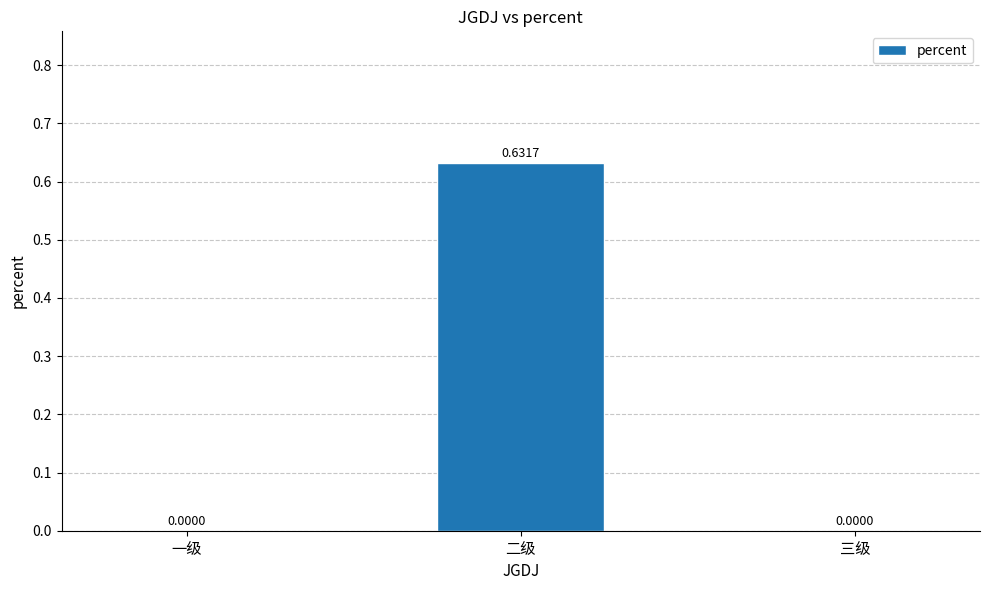

Which category has the highest value across all series?

二级